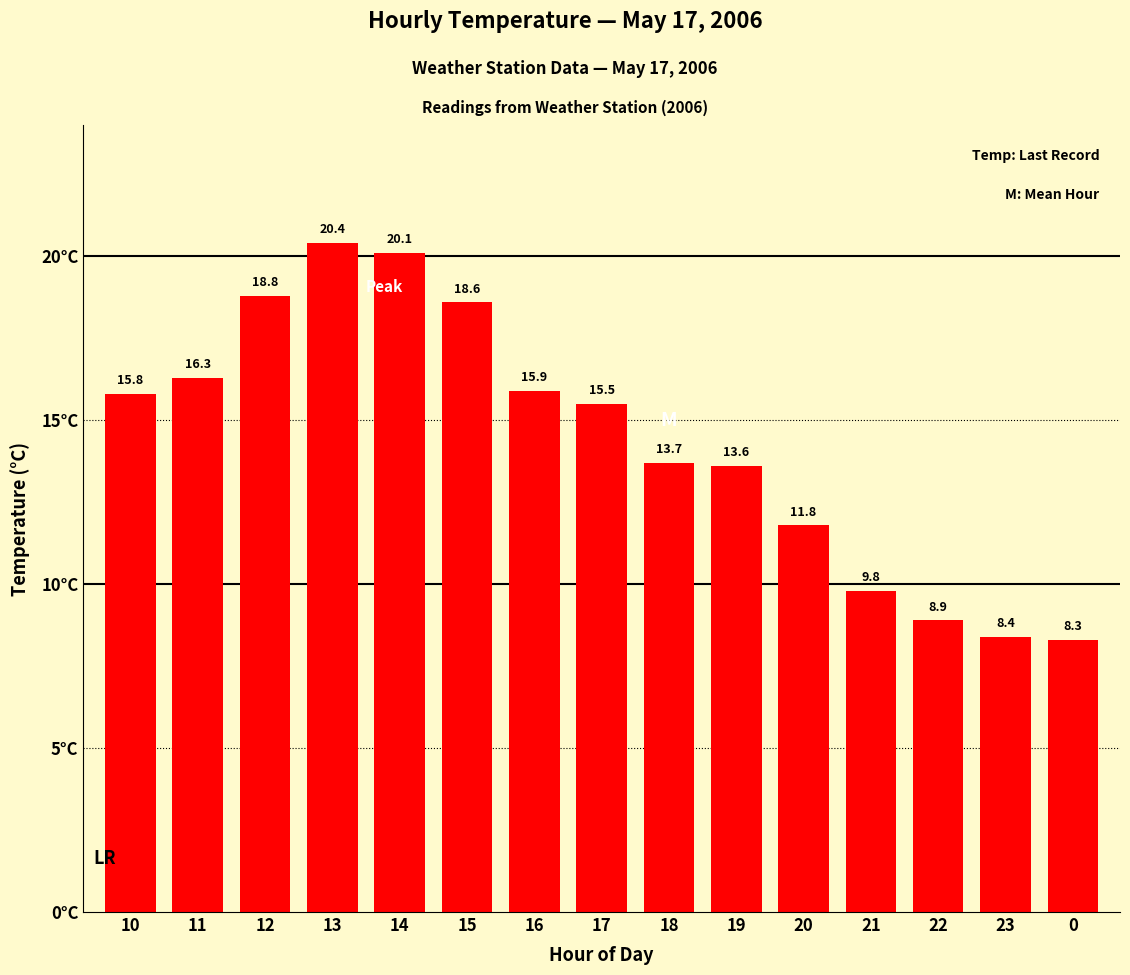

The value at 16 is 11.1. True or false?

False